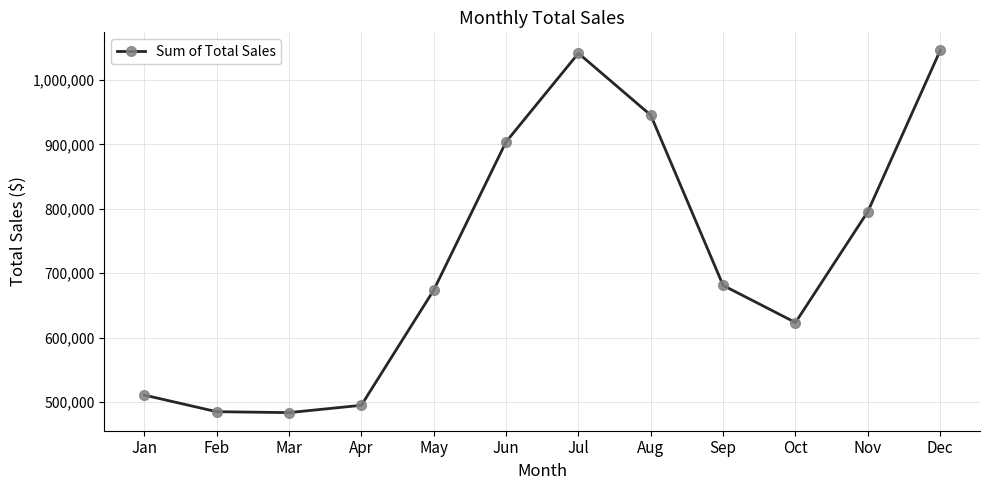

The value at Mar is 318431.8. True or false?

False